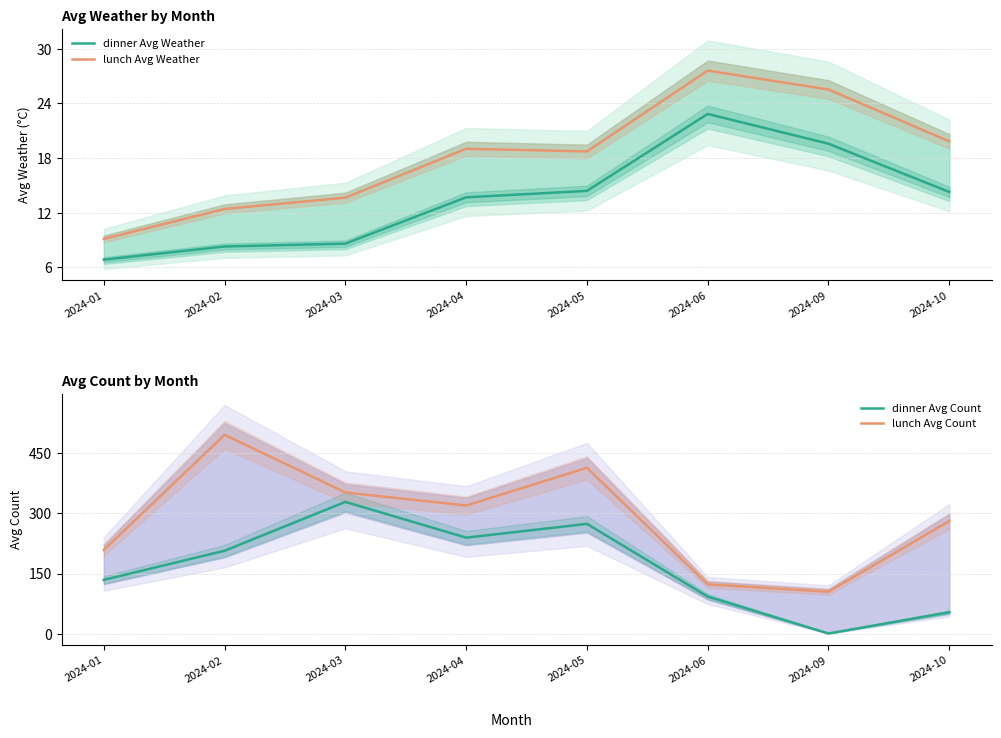

What is the greatest value displayed?

494.8